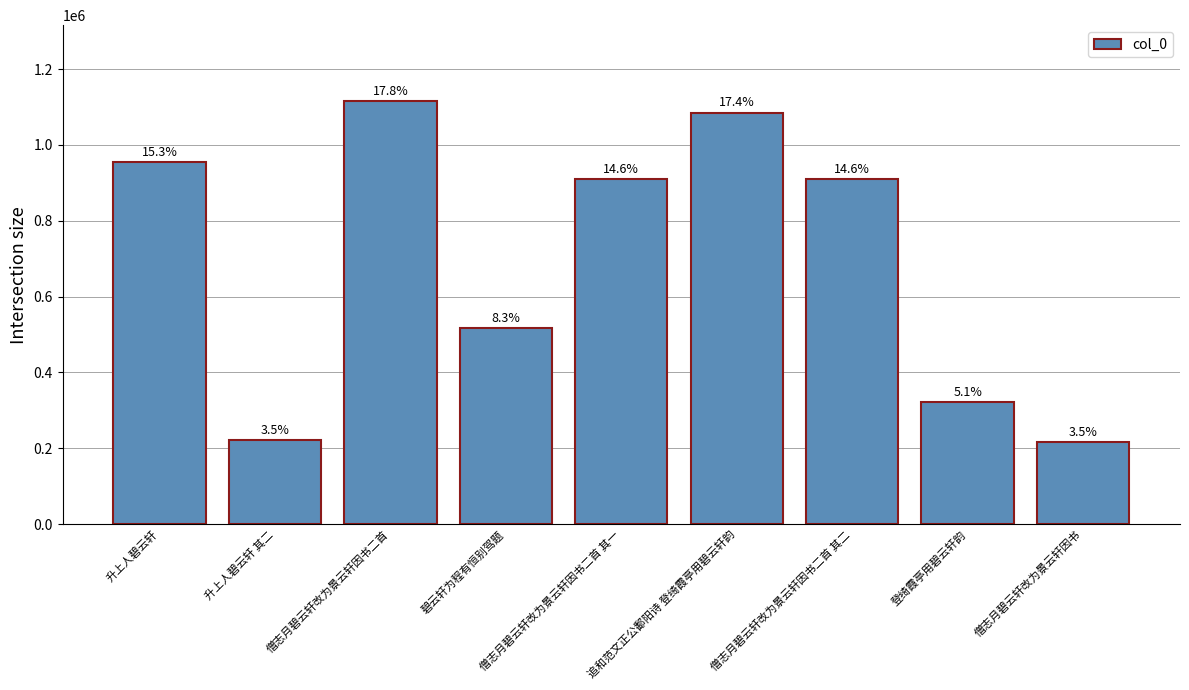

How many bars are there in total?

9